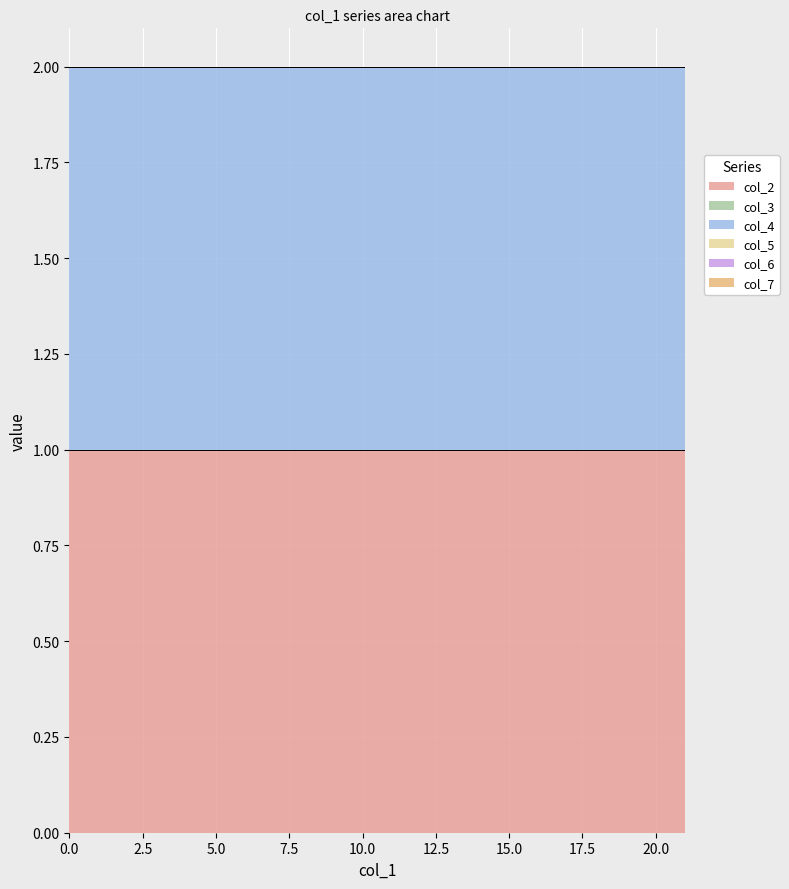

What is the maximum value shown in the chart?

1